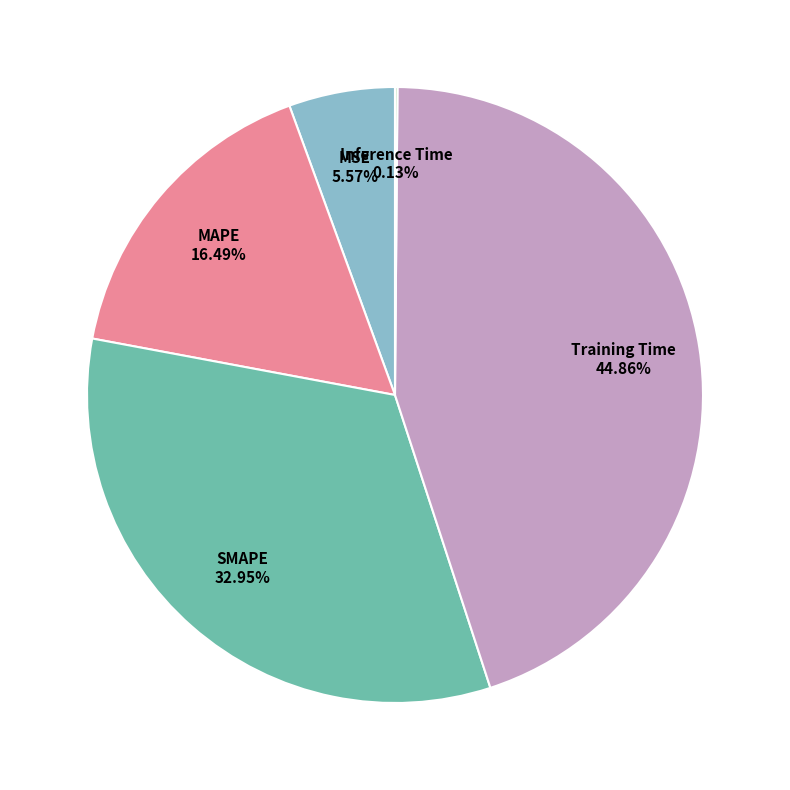

To the nearest percent, what portion does MAPE represent?

16%